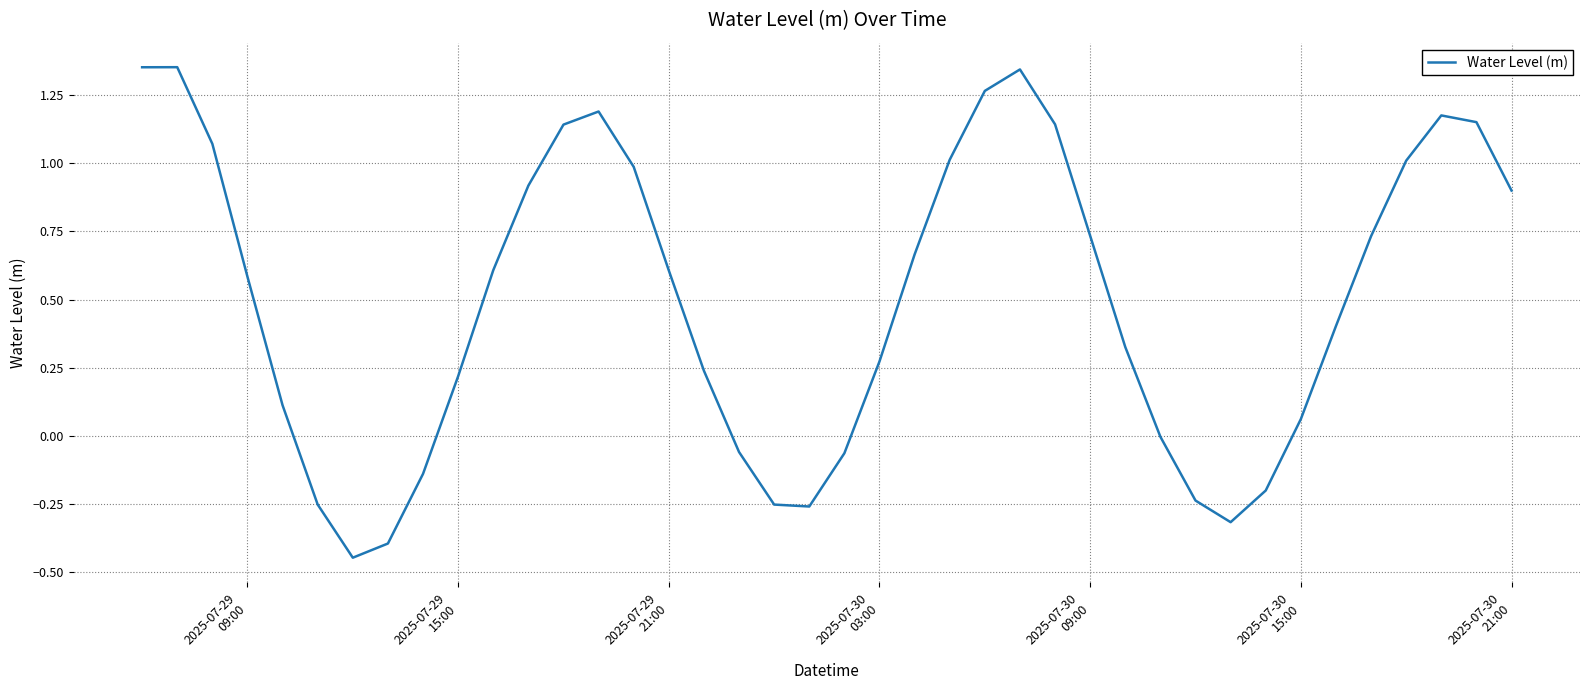

What is the difference between the maximum and minimum values?

1.8